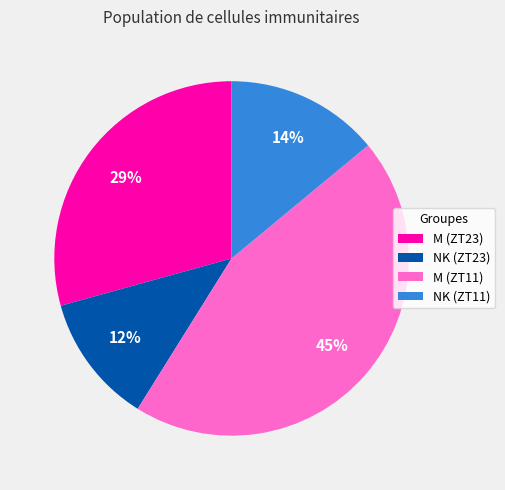

Which slice is the largest?

M (ZT11)